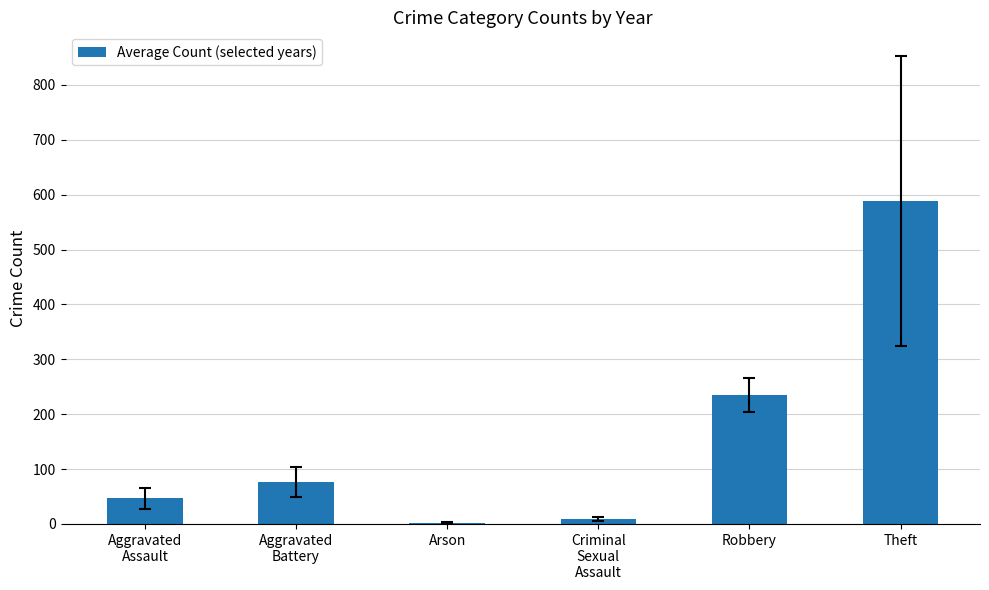

What is the ratio of the value at Robbery to the value at Aggravated
Battery?

3.1